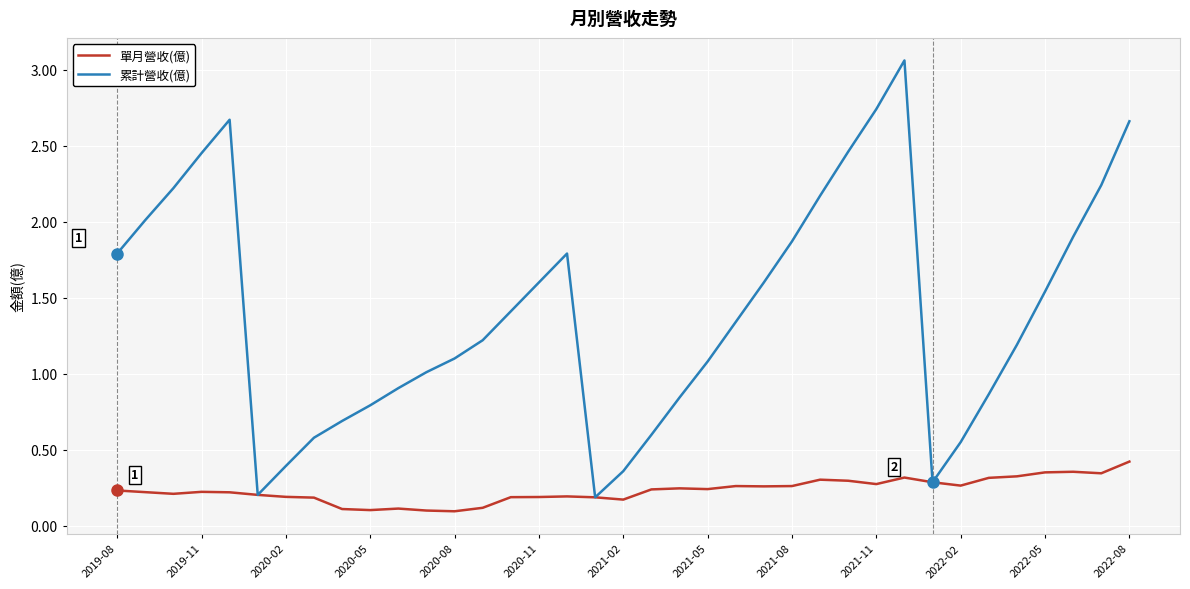

Rank the series by their maximum value, from lowest to highest.

單月營收(億), 累計營收(億)